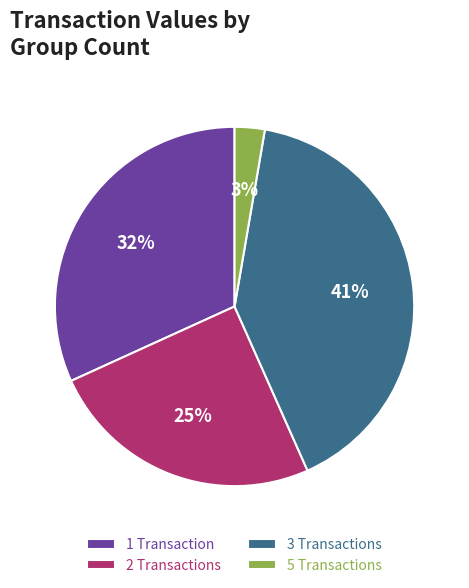

Which category has the biggest portion of the pie?

3 Transactions